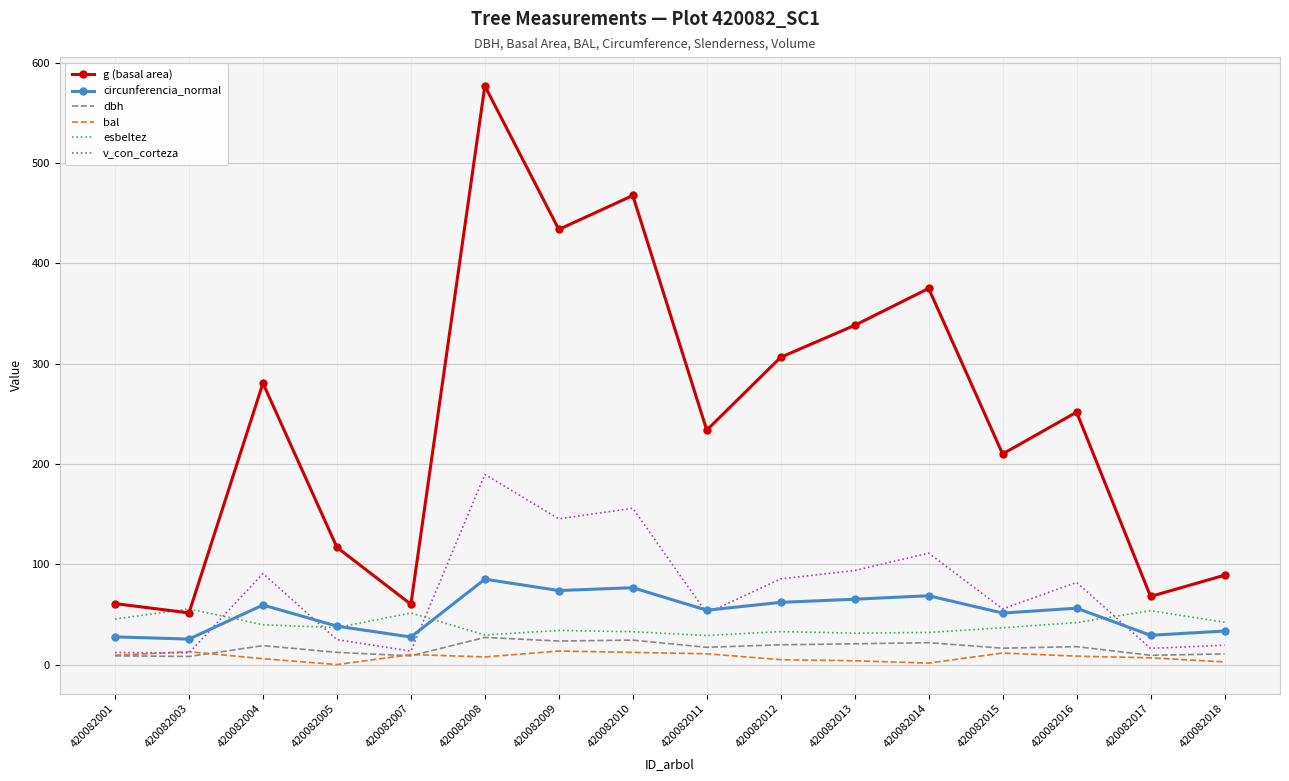

What is the difference between the maximum and second lowest values in the g (basal area) series?

516.7